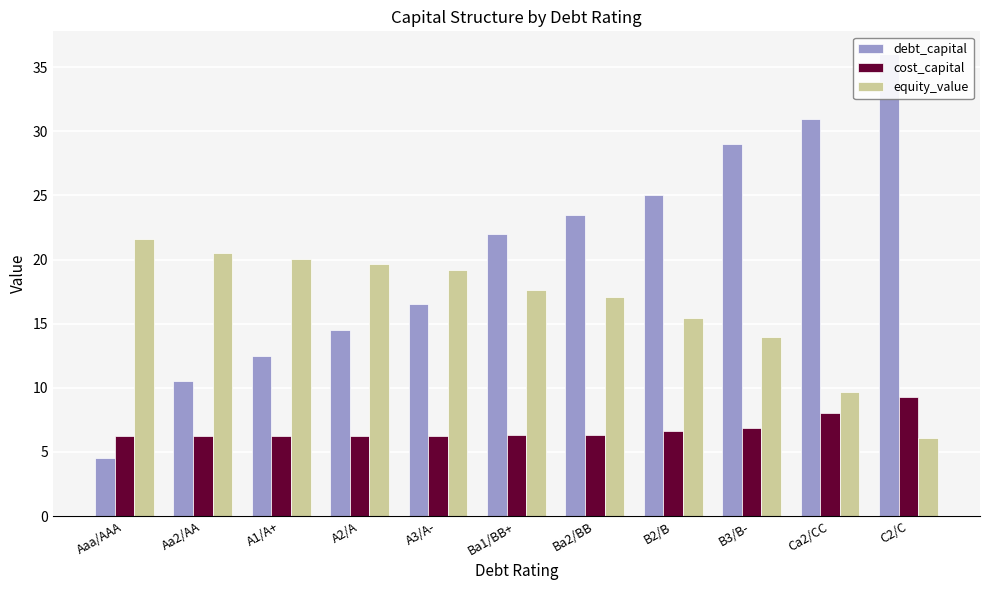

At Aaa/AAA, list the series in order from smallest to largest.

debt_capital, cost_capital, equity_value